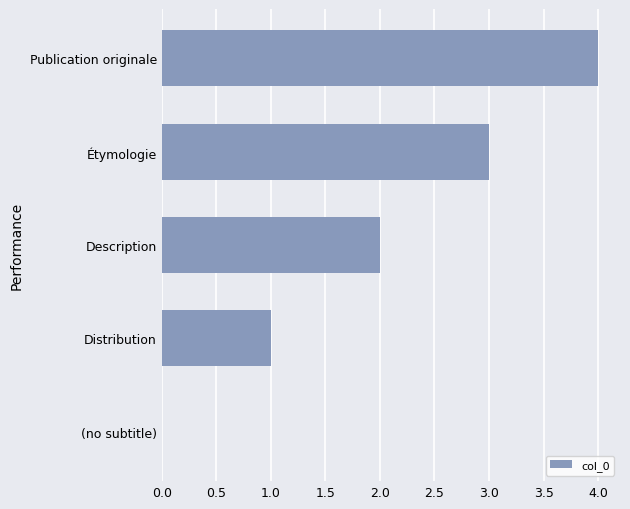

The chart shows a value of 2 at Description. True or false?

True